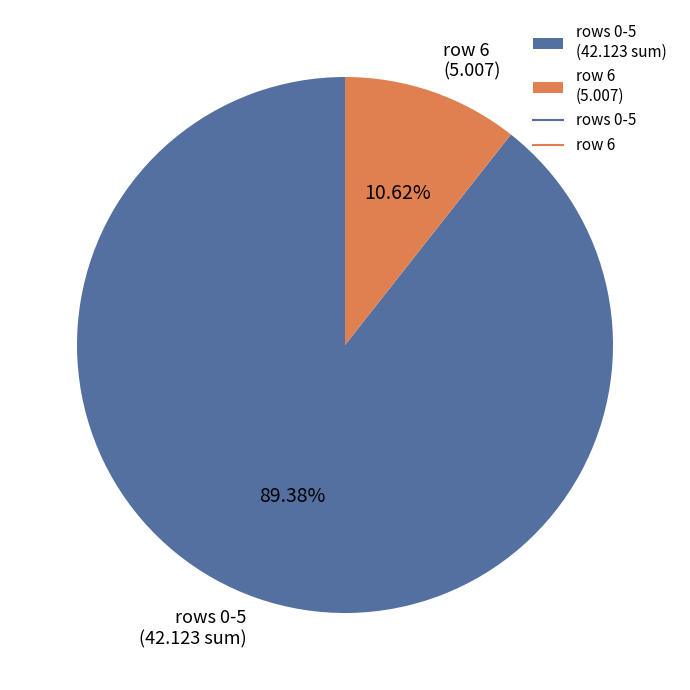

Count the number of slices in the pie.

2